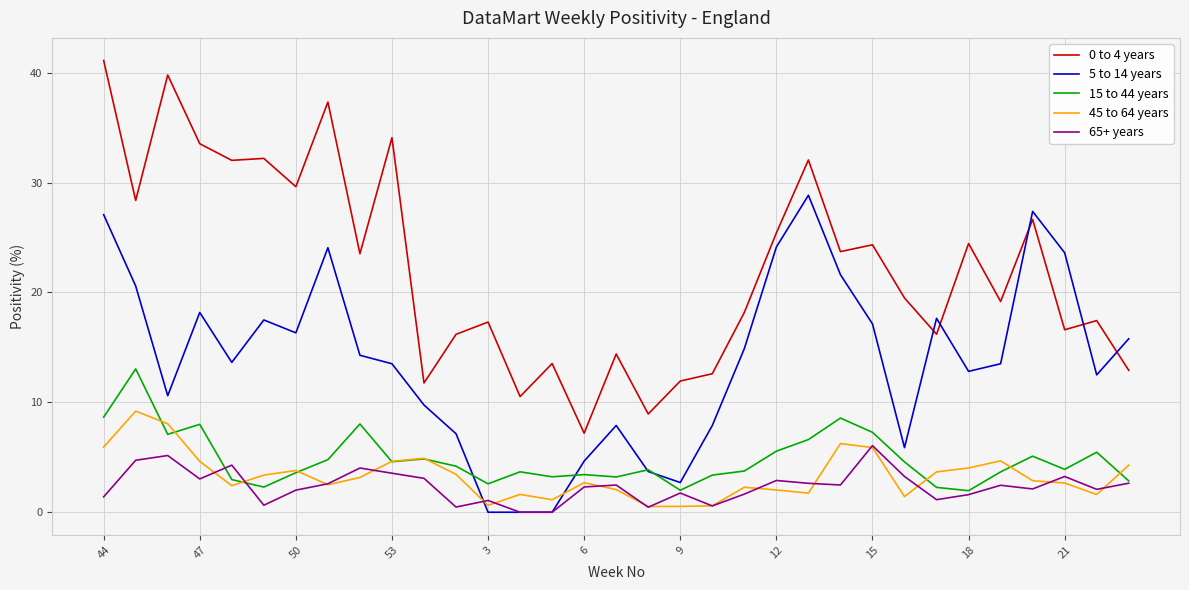

Does the chart display data point markers on the line(s)?

No